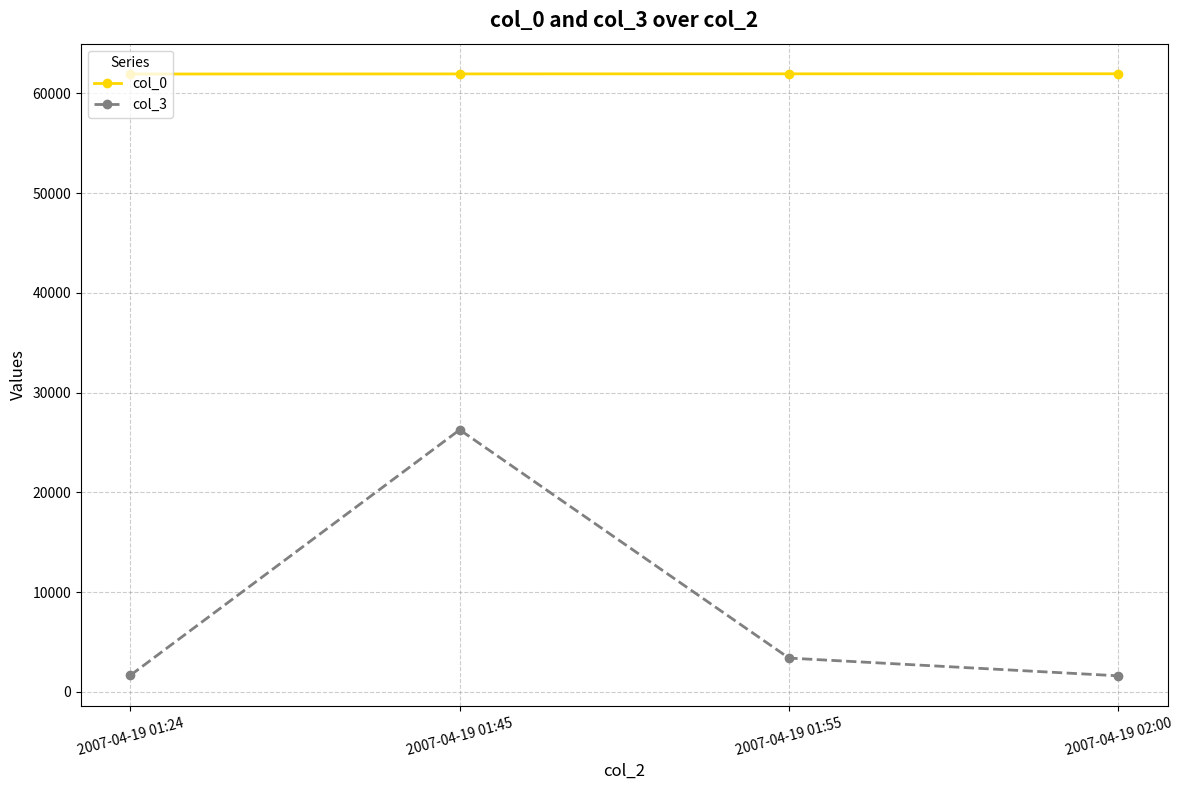

What is the sum of all col_0 values?

247835